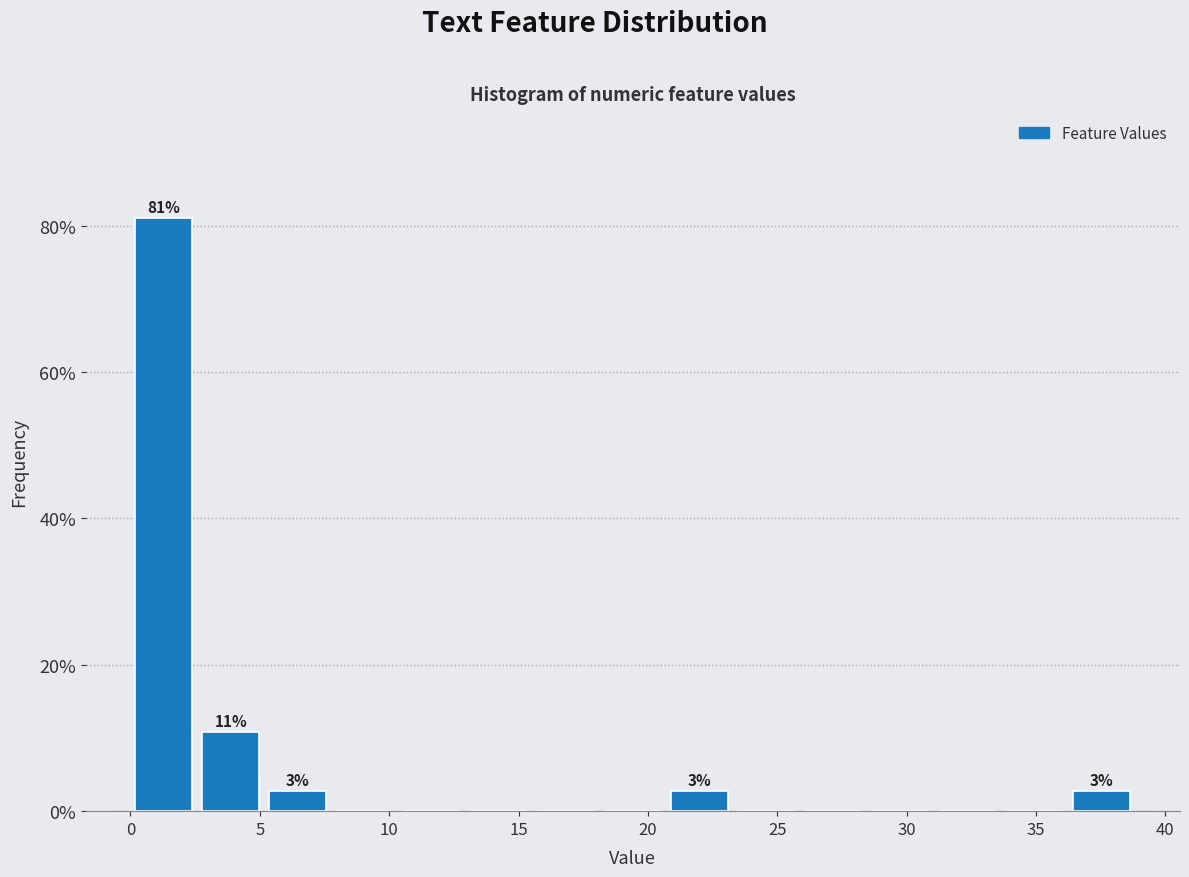

Which range on the x-axis has the tallest bar?

0.0 to 2.5